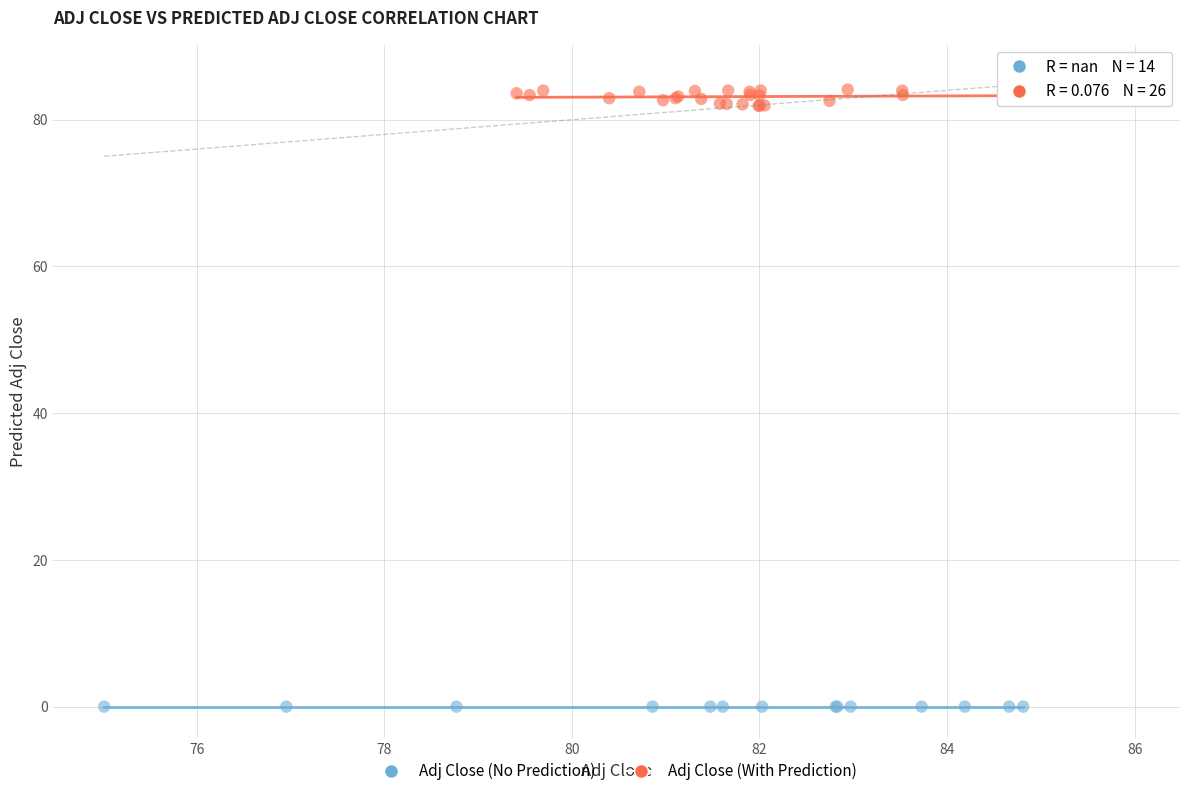

Which series reaches the minimum Y coordinate?

Adj Close (No Prediction)